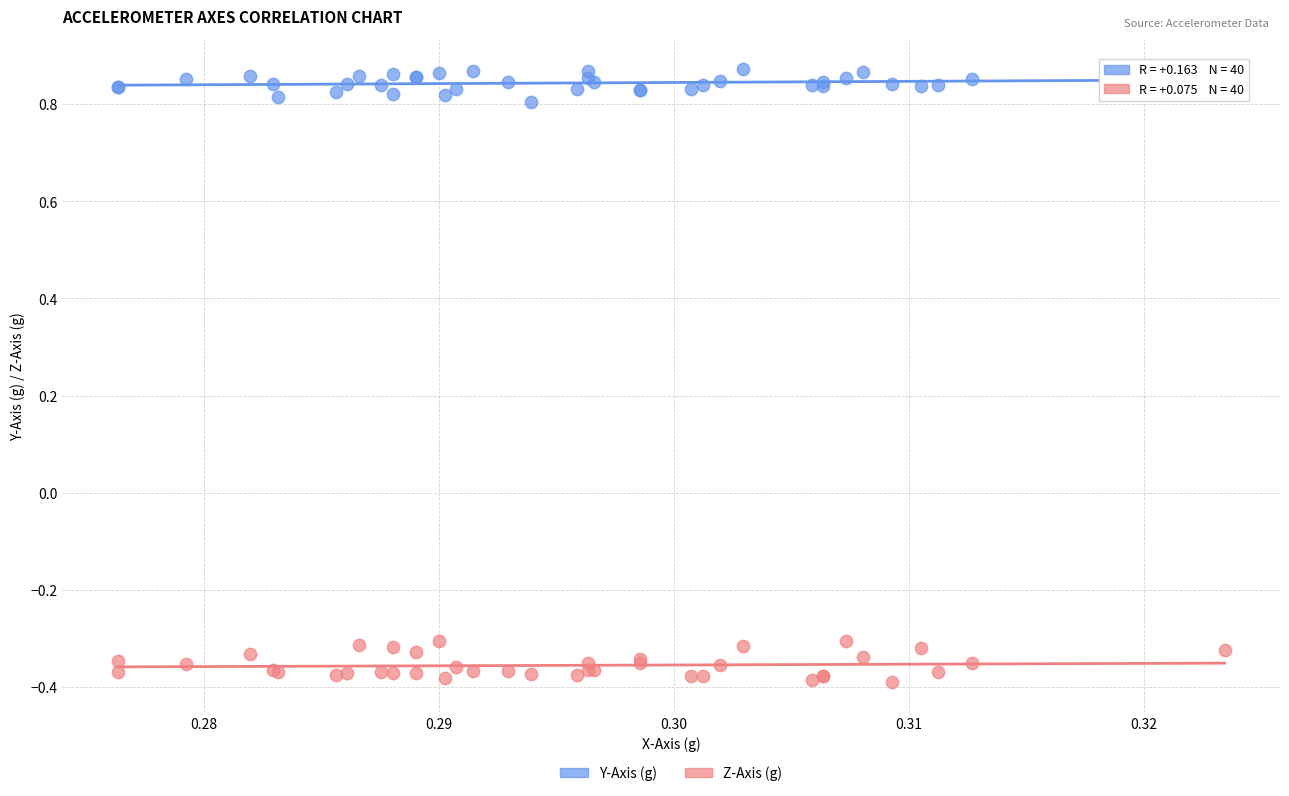

Which series reaches the minimum Y coordinate?

Z-Axis (g)